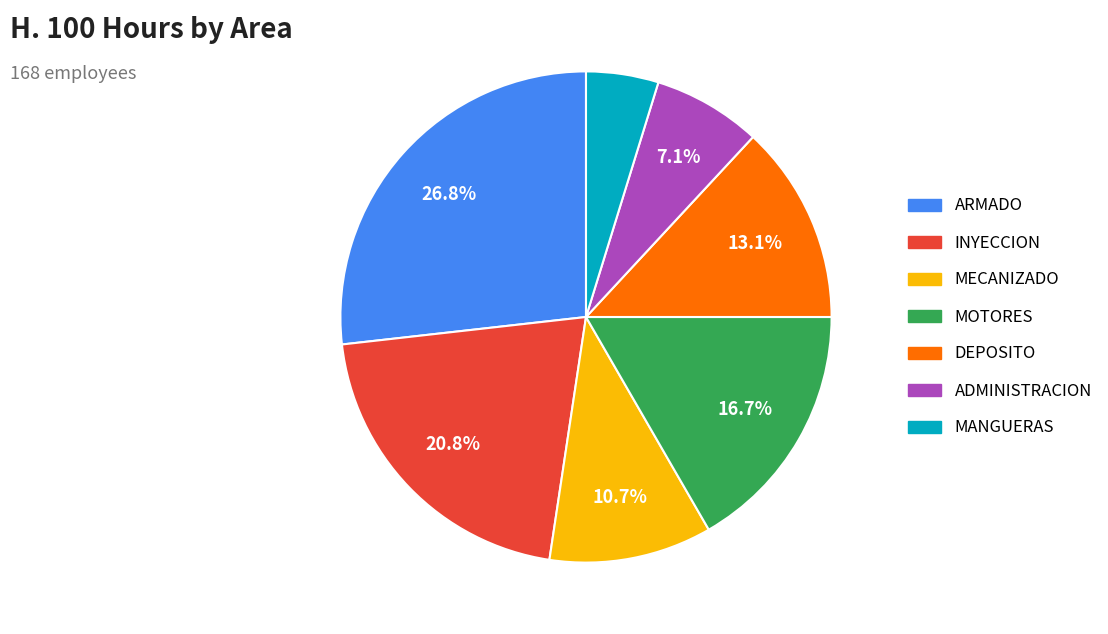

Is there any slice that represents more than half of the pie?

No